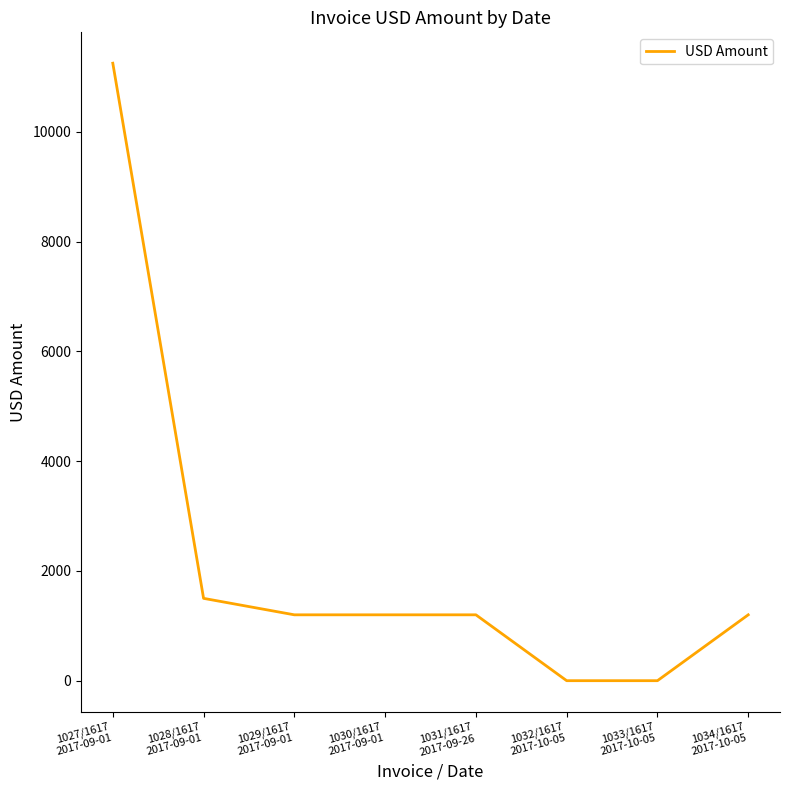

What is the greatest value displayed?

11250